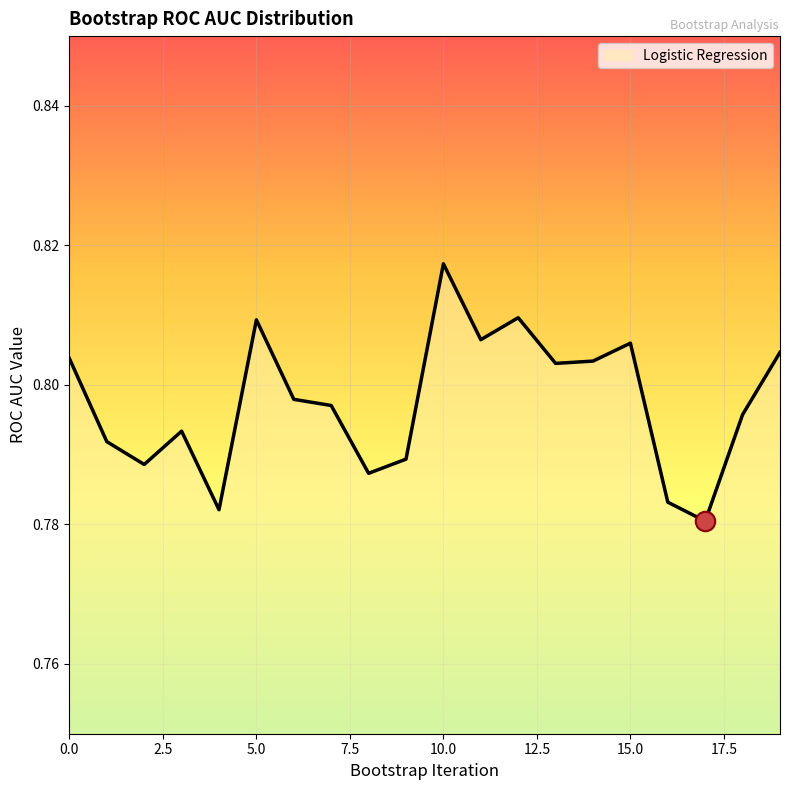

What is the average value?

0.8